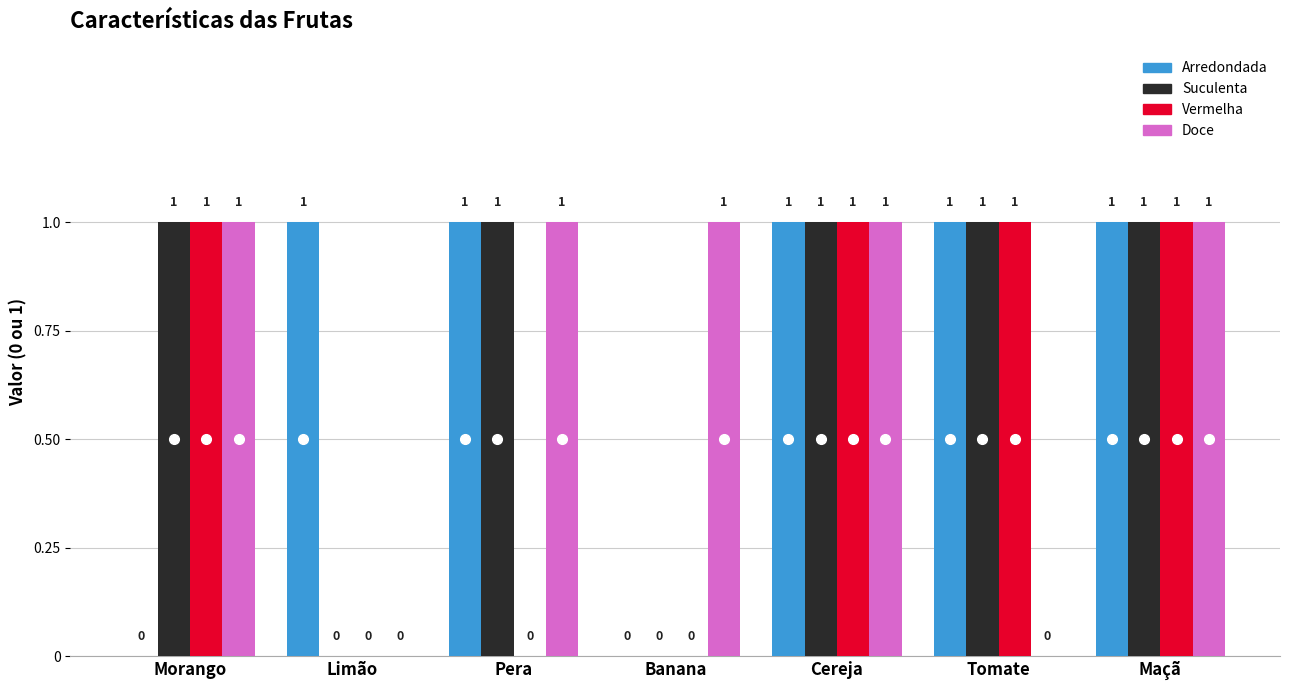

Which series changed the most between Tomate and Maçã?

Doce